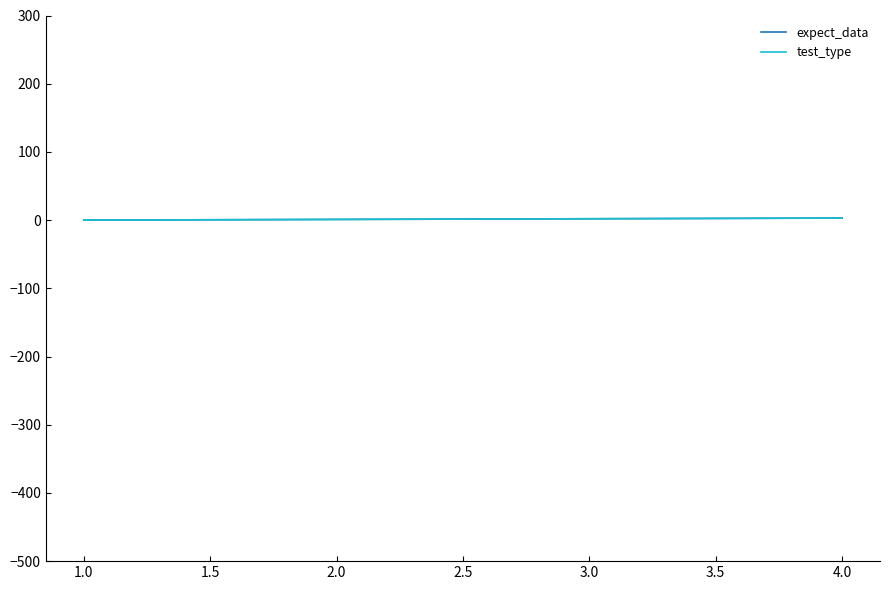

Rank the series by their maximum value, from lowest to highest.

expect_data, test_type